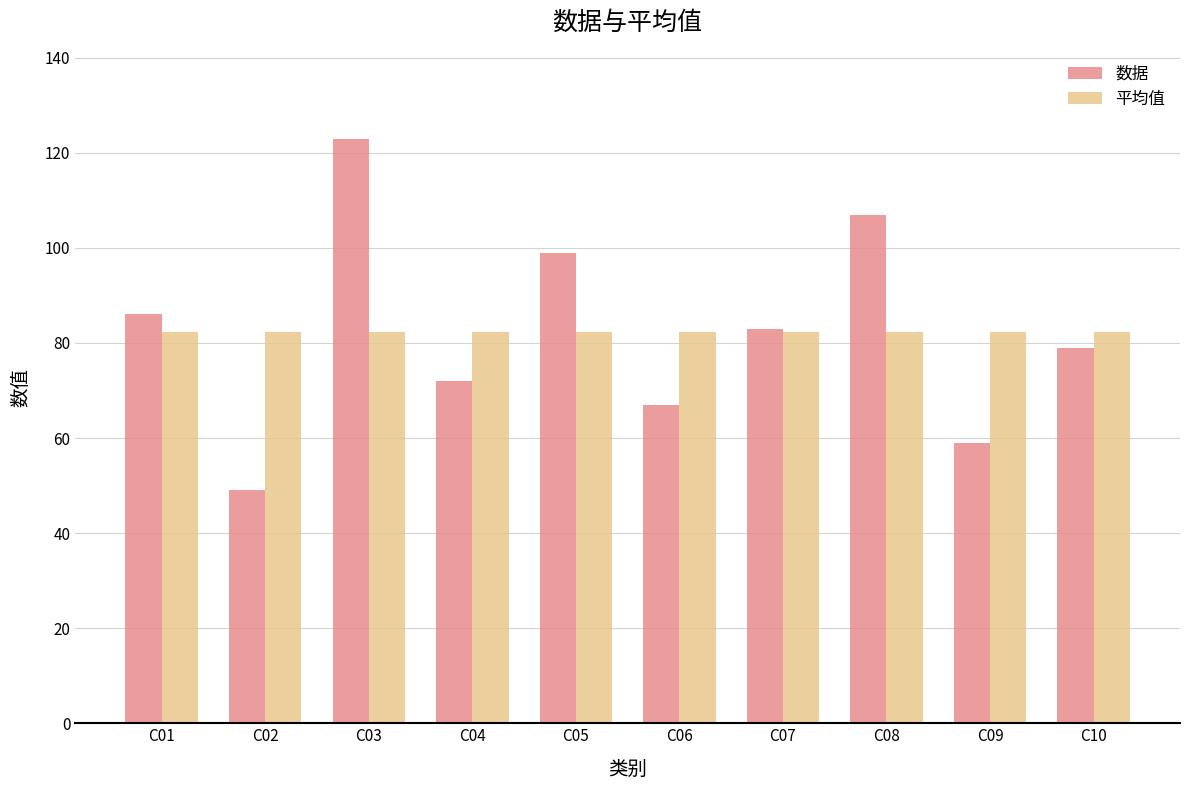

What is the value of the 数据 bar at the 4th from the left?

72.0